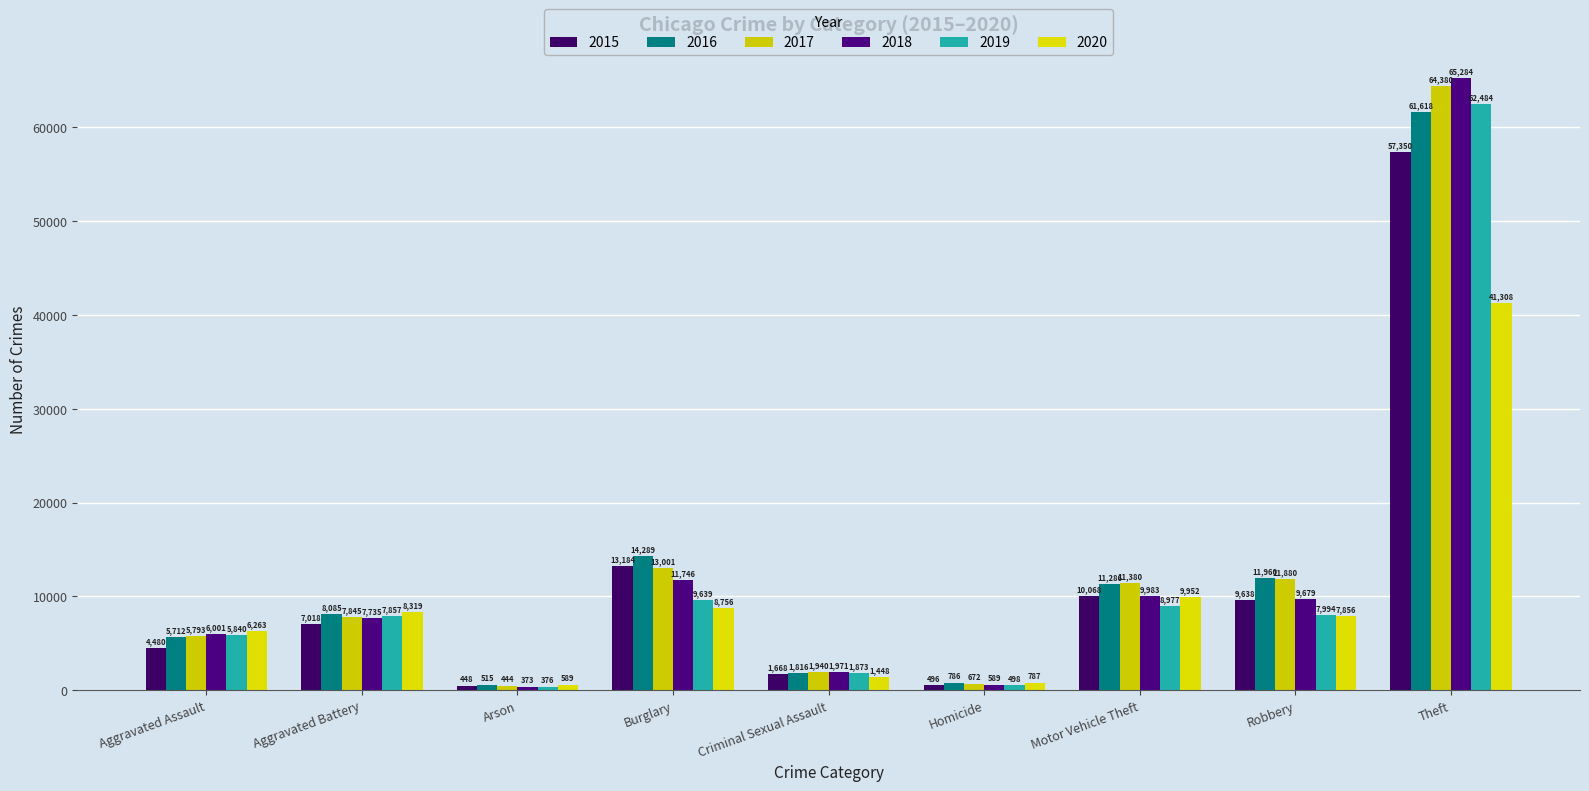

Does the chart contain stacked bars?

No